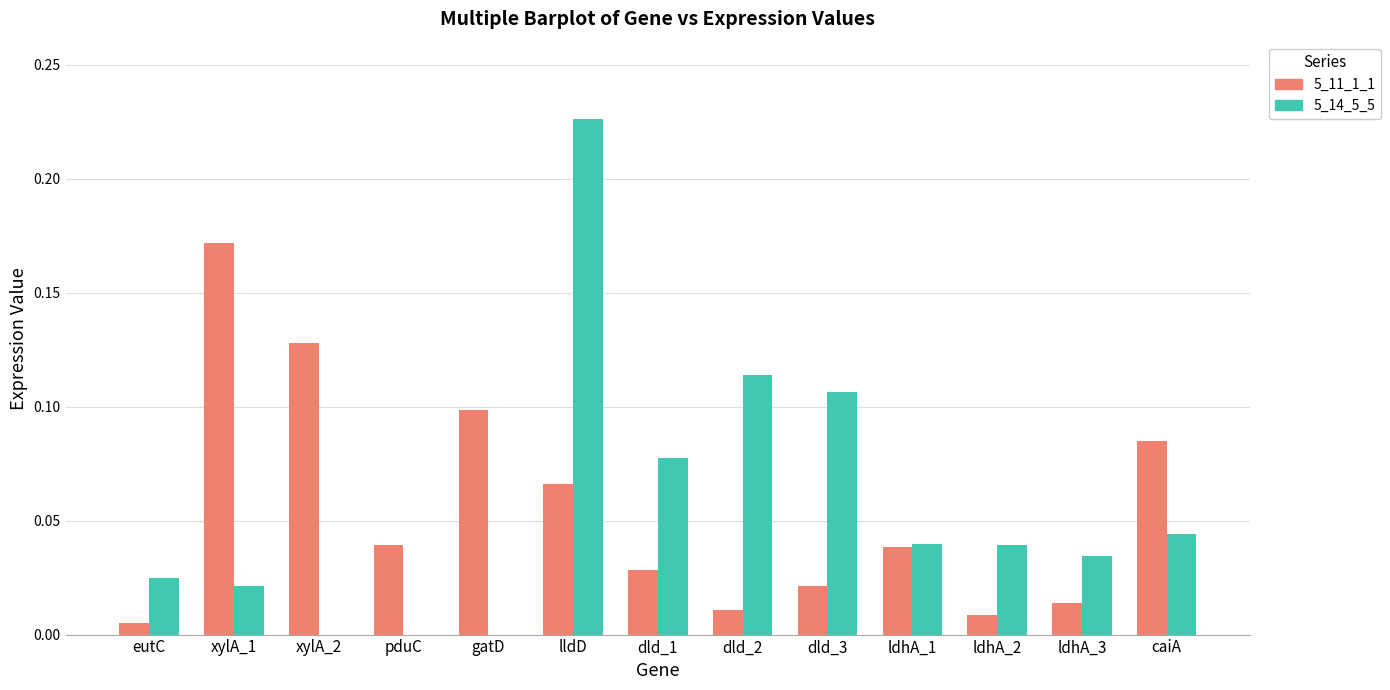

Count the number of categories in the chart.

13